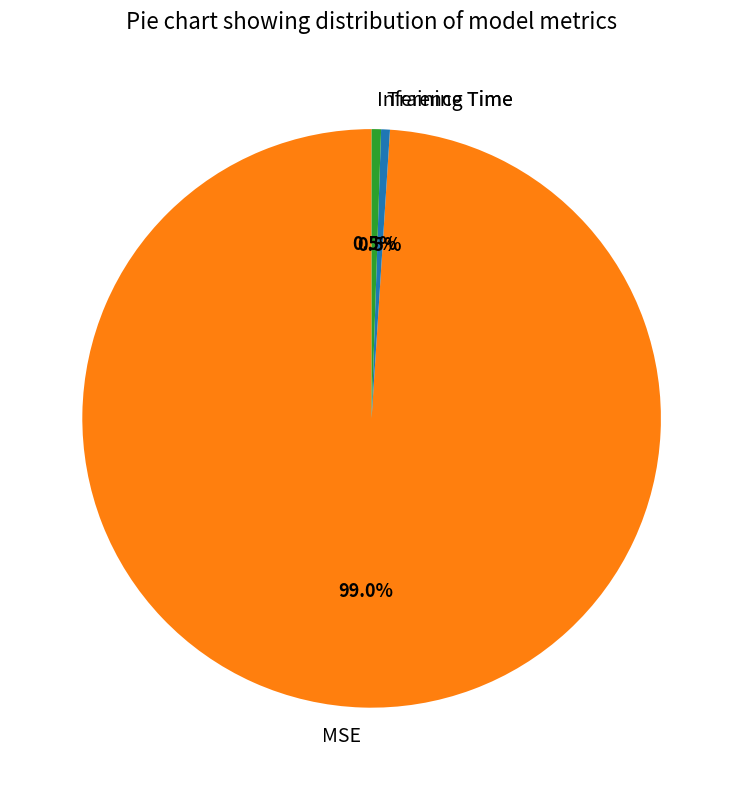

Which category has the biggest portion of the pie?

MSE